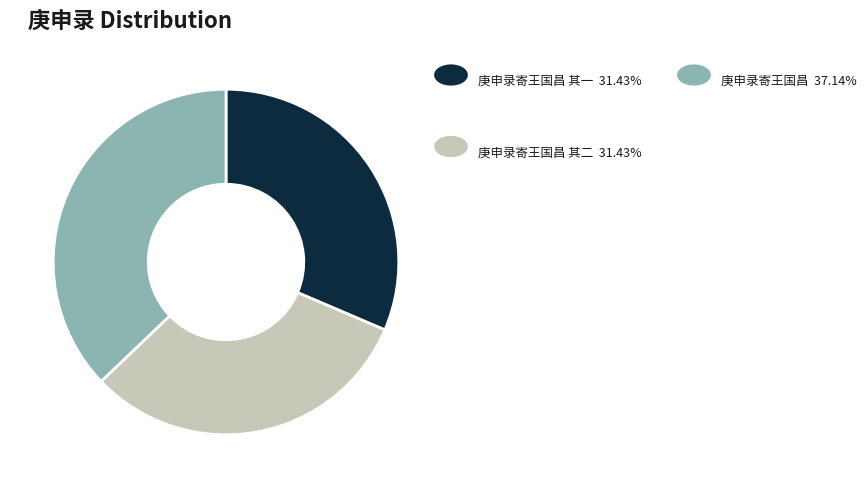

Does any single category account for the majority?

No